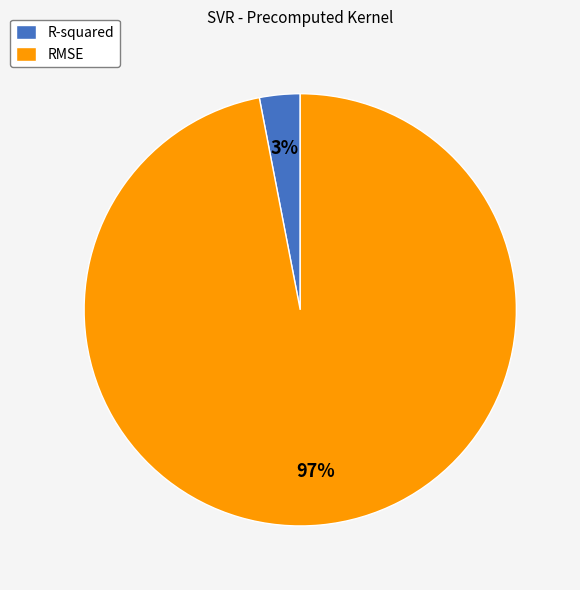

Is there a majority slice in this chart?

Yes